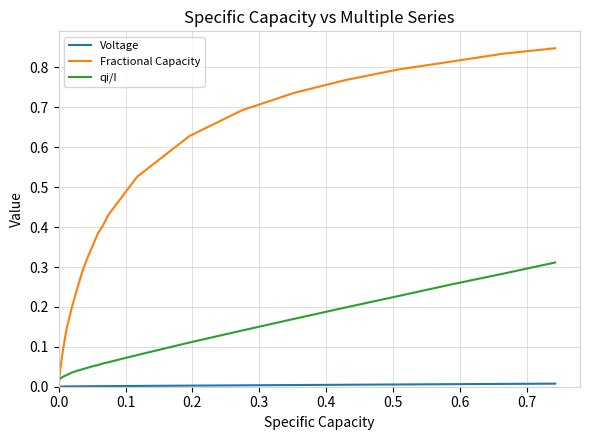

Which series has the largest range (max minus min)?

Fractional Capacity